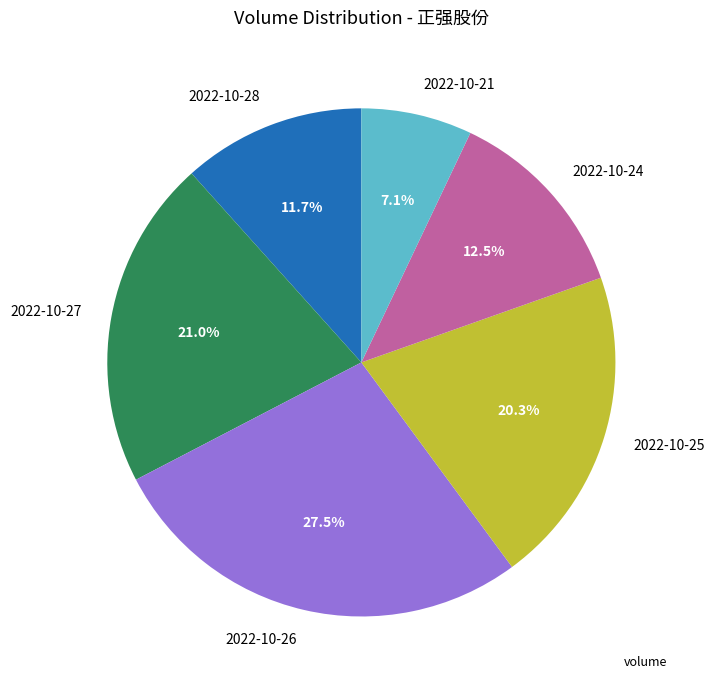

What percentage do 2022-10-27 and 2022-10-24 together represent?

33.5%